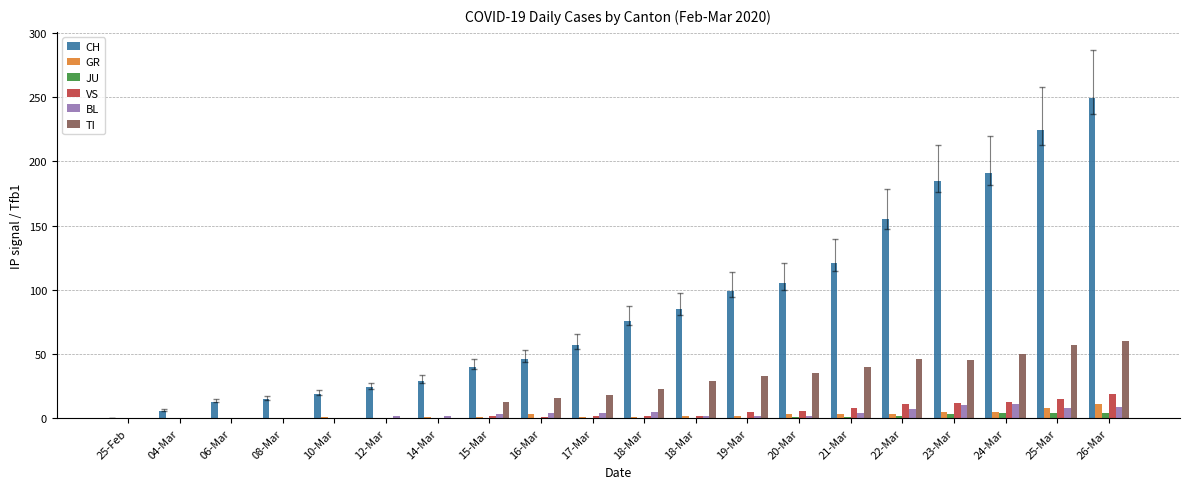

Rank the series at 21-Mar from highest to lowest value.

CH, TI, VS, BL, GR, JU